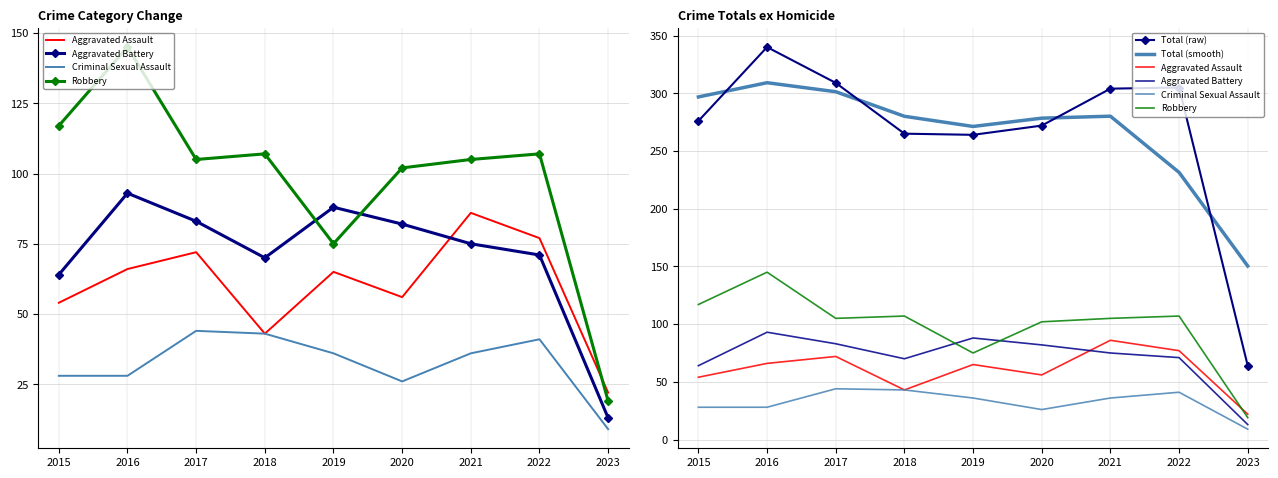

True or false: Aggravated Assault and Criminal Sexual Assault cross at least once.

False